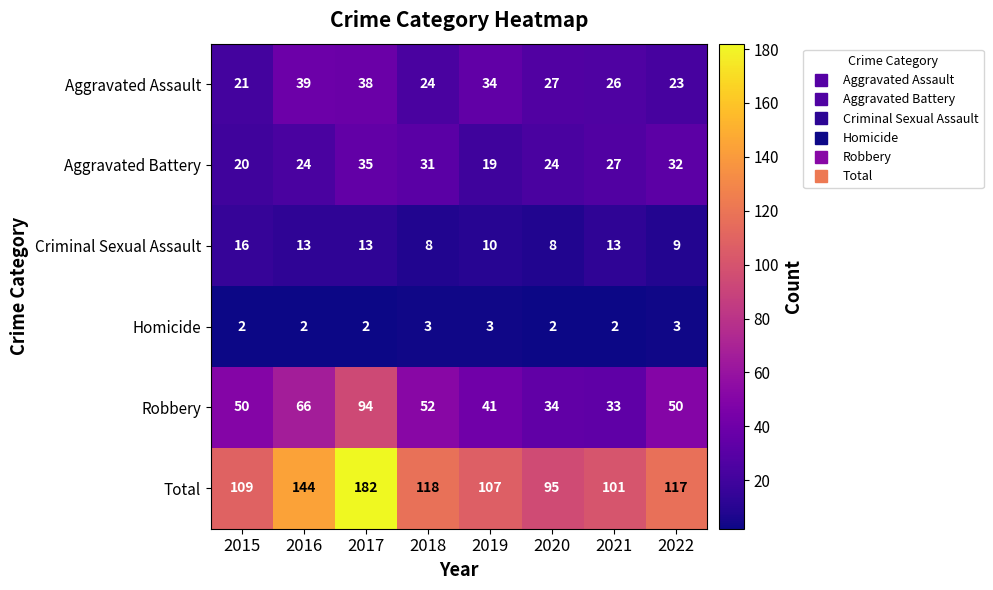

At which label does Aggravated Assault first exceed 27?

2016